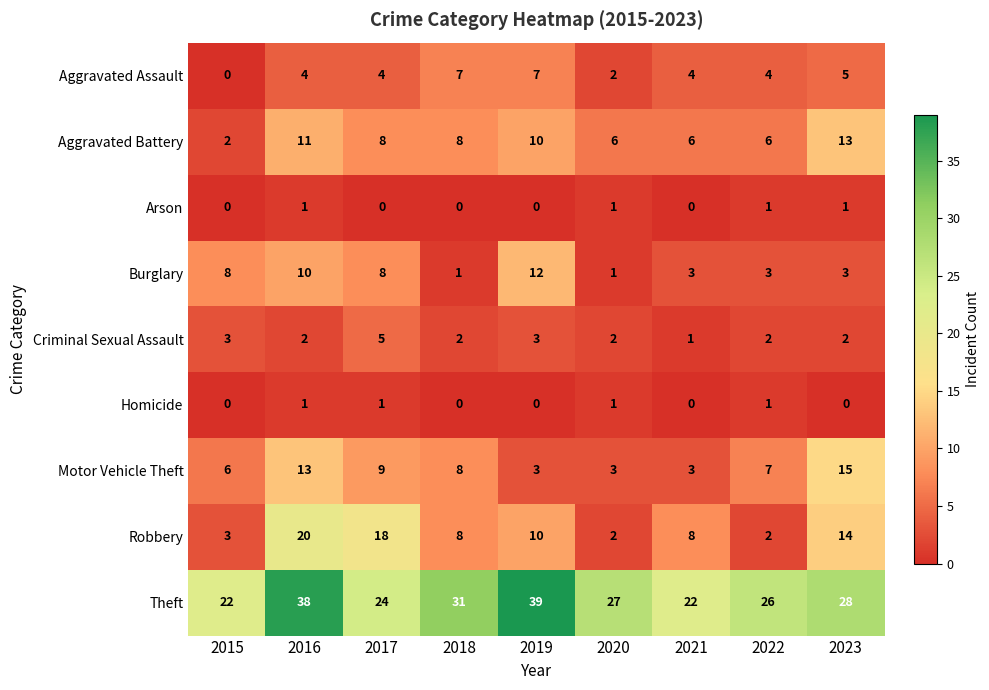

How many categories are shown in the chart?

9